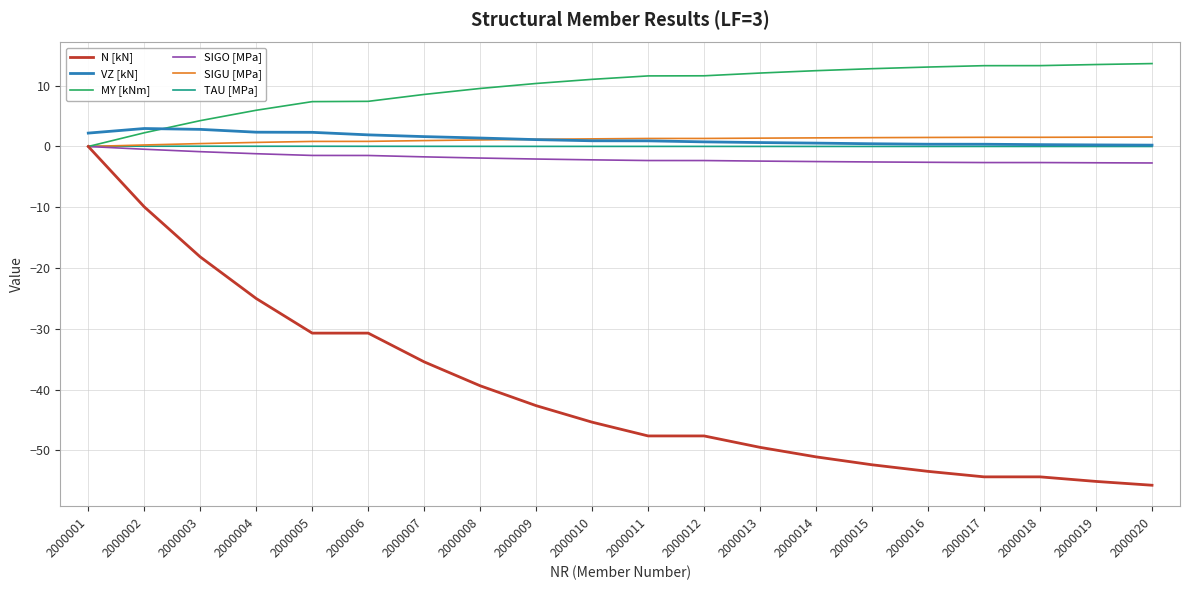

What is the lowest value of the VZ [kN] series?

0.2